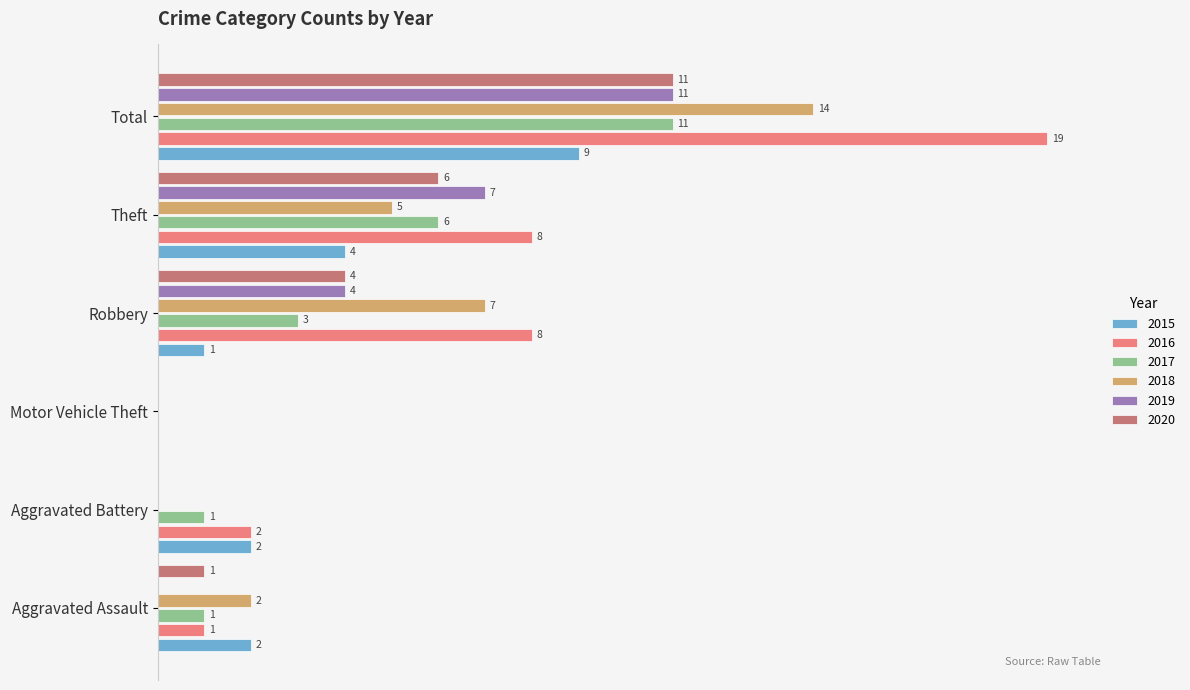

At which label is 2020 closest to 5?

Robbery